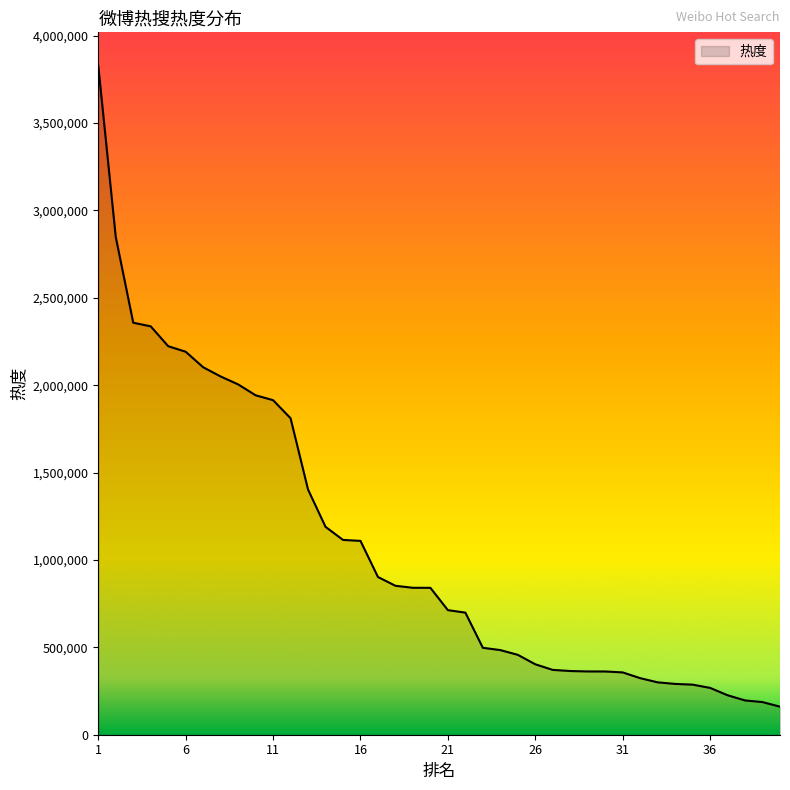

What is the greatest value displayed?

3827111